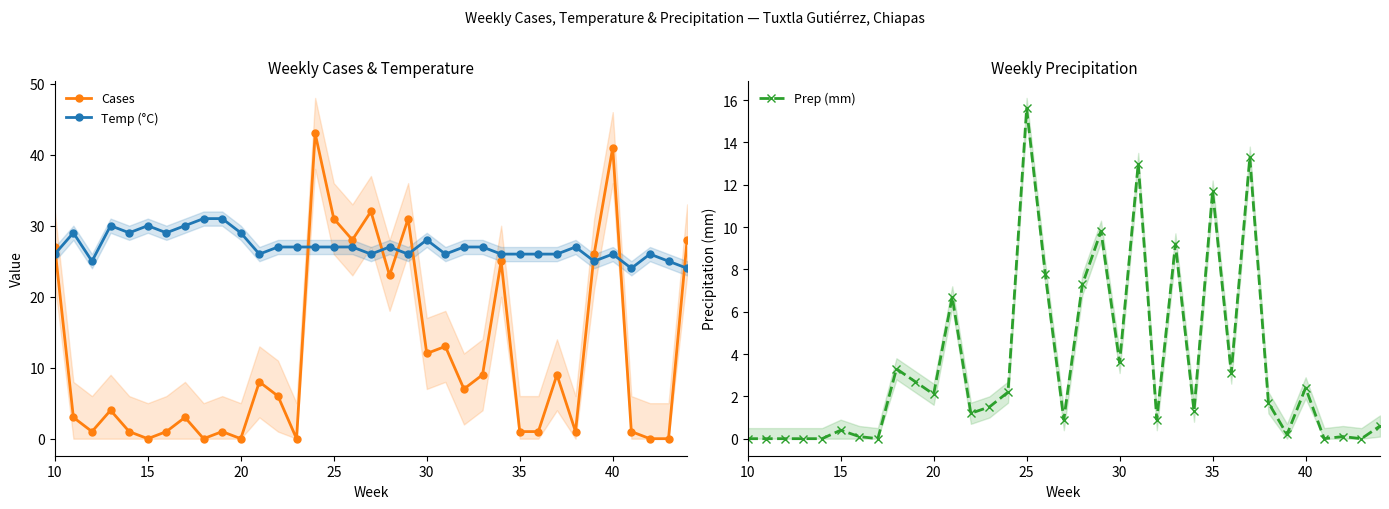

List the series in order of their overall mean, lowest first.

Prep (mm), Cases, Temp (°C)